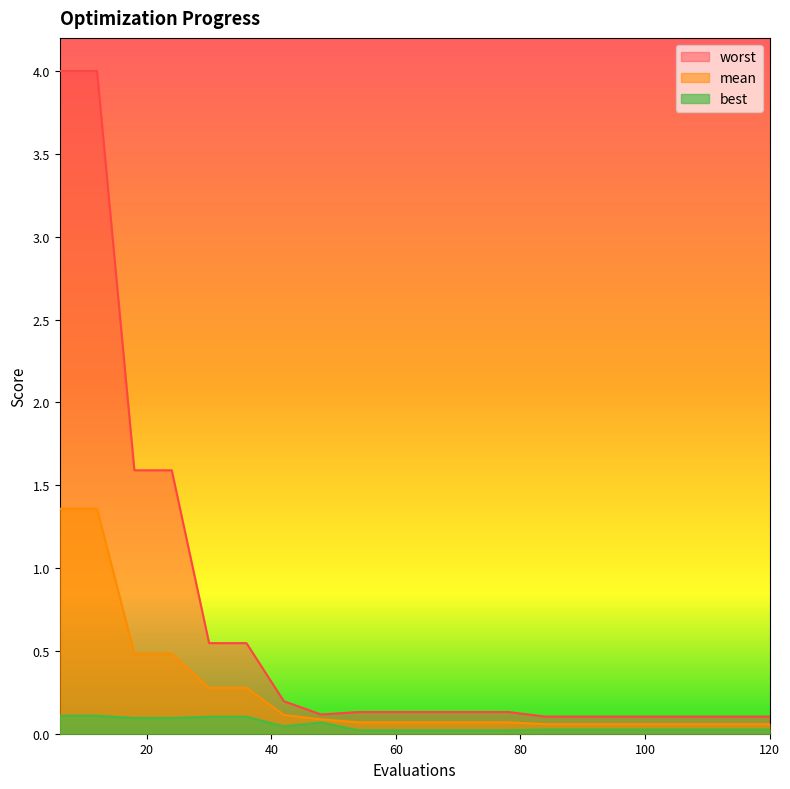

Between 48 and 84, which series saw the biggest shift?

best